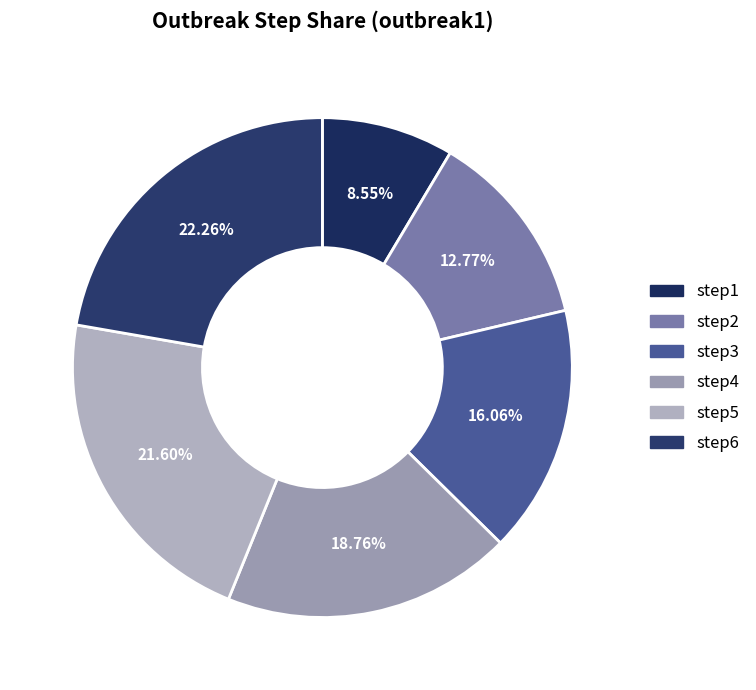

Combined, do step6 and step5 account for over 50%?

No